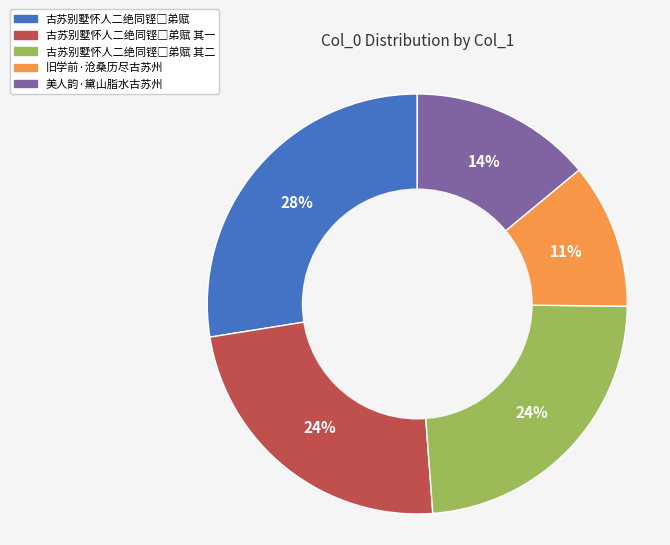

Does any single category account for the majority?

No